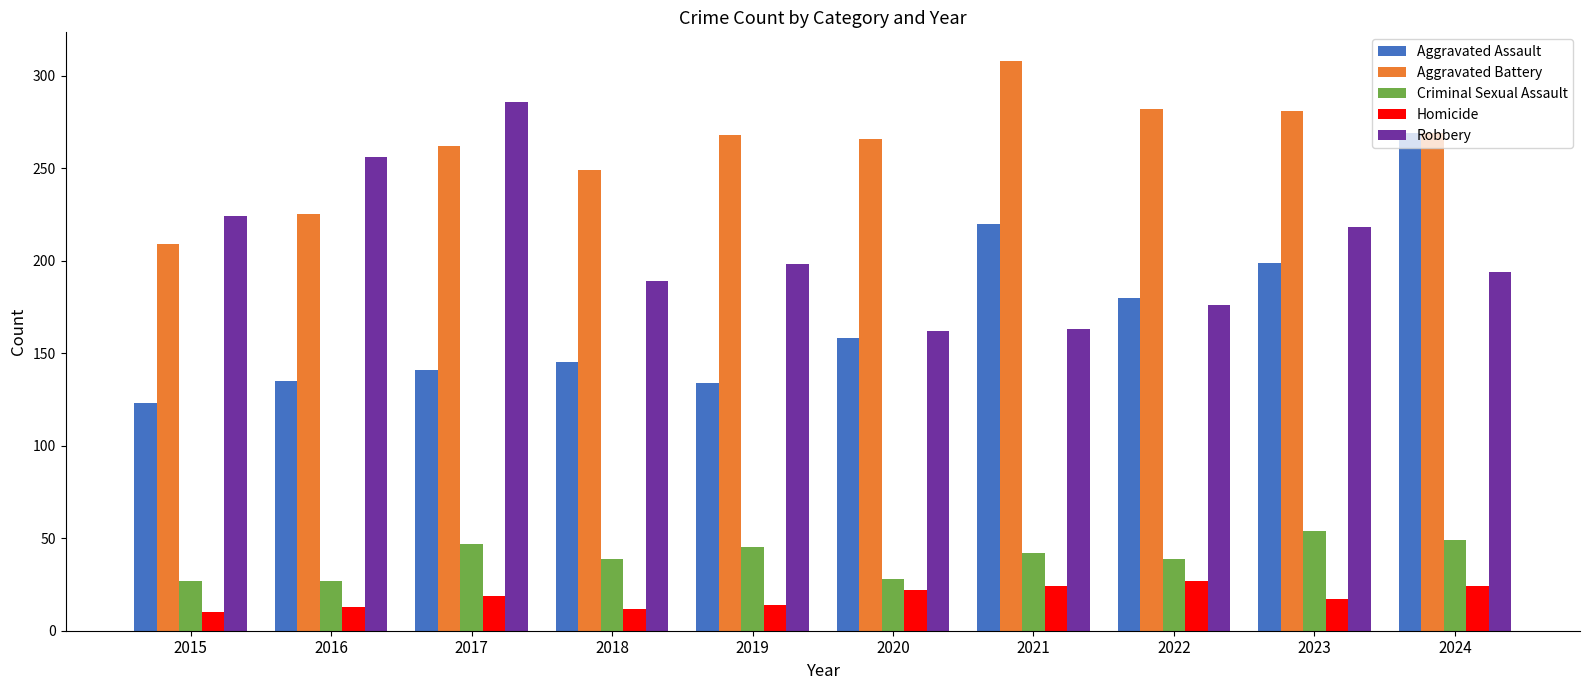

The Criminal Sexual Assault series shows 42 at 2021. True or false?

True